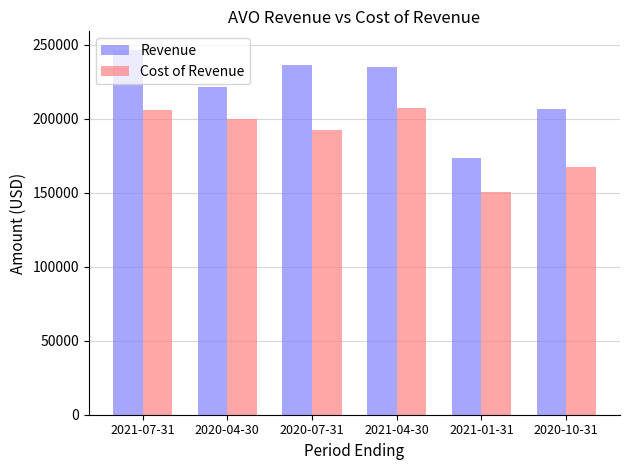

What is the total value across all series at 2021-01-31?

323700